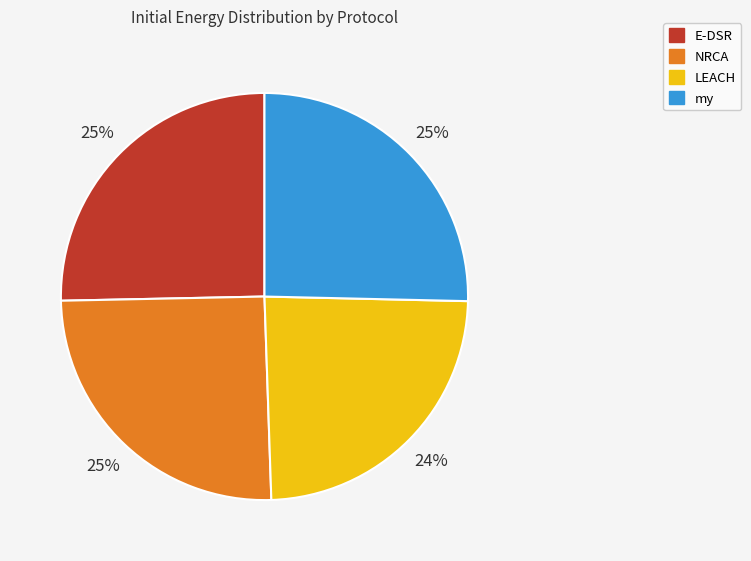

Between LEACH and NRCA, which is larger?

NRCA